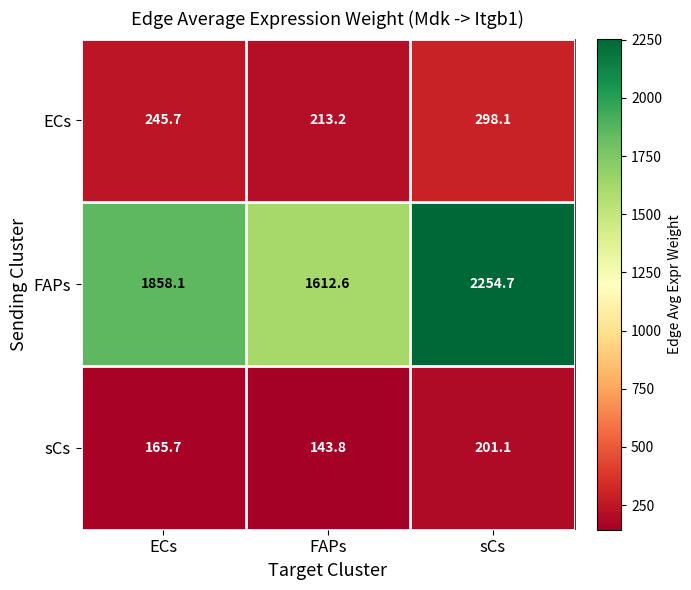

What is the maximum value shown in the chart?

2254.7